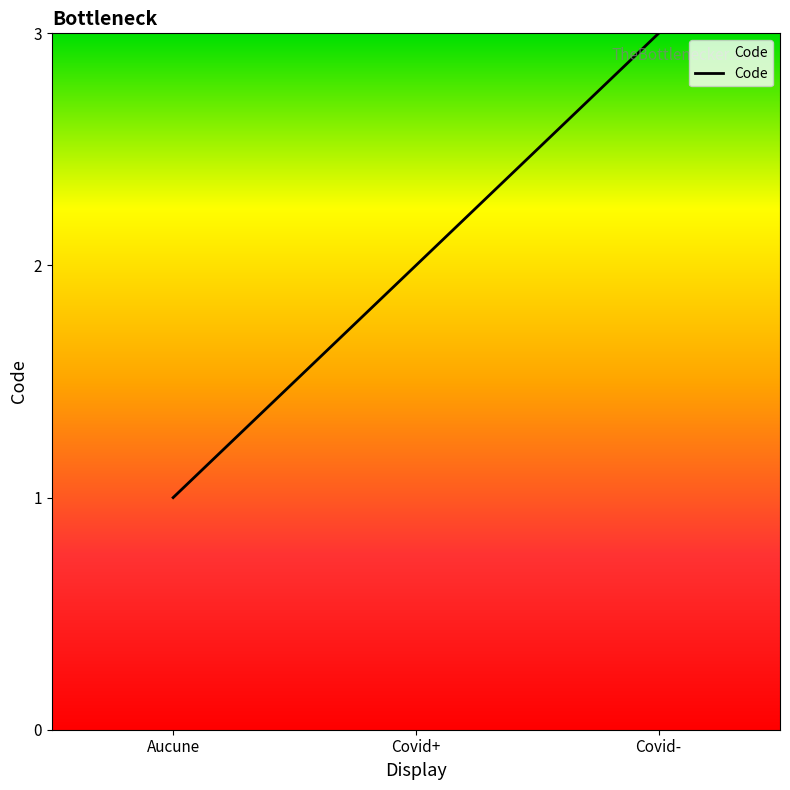

True or false: the data shows 4 at Covid-.

False